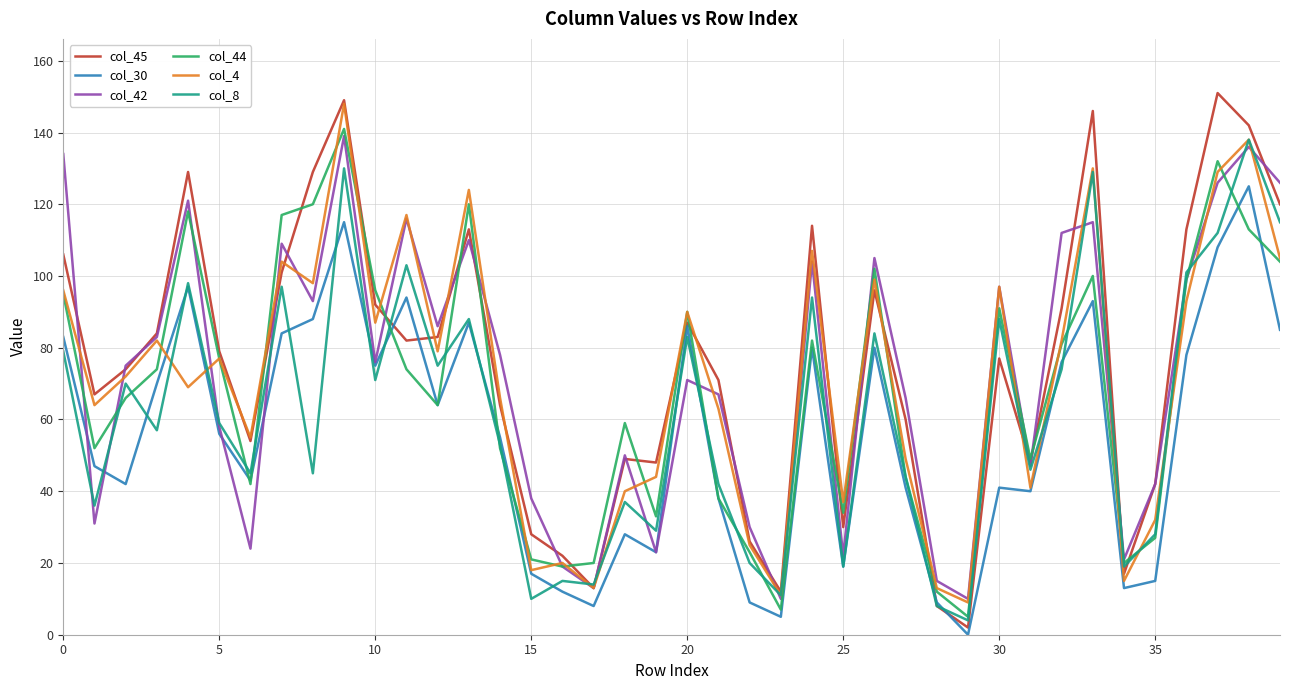

What is the maximum value shown in the chart?

151